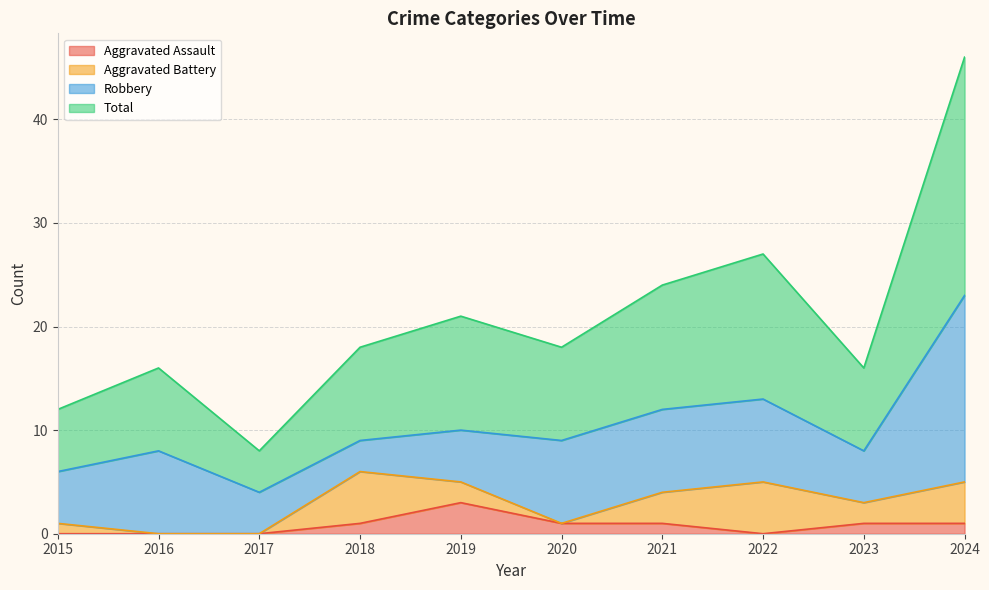

Which category has the highest value in the Total series?

2024